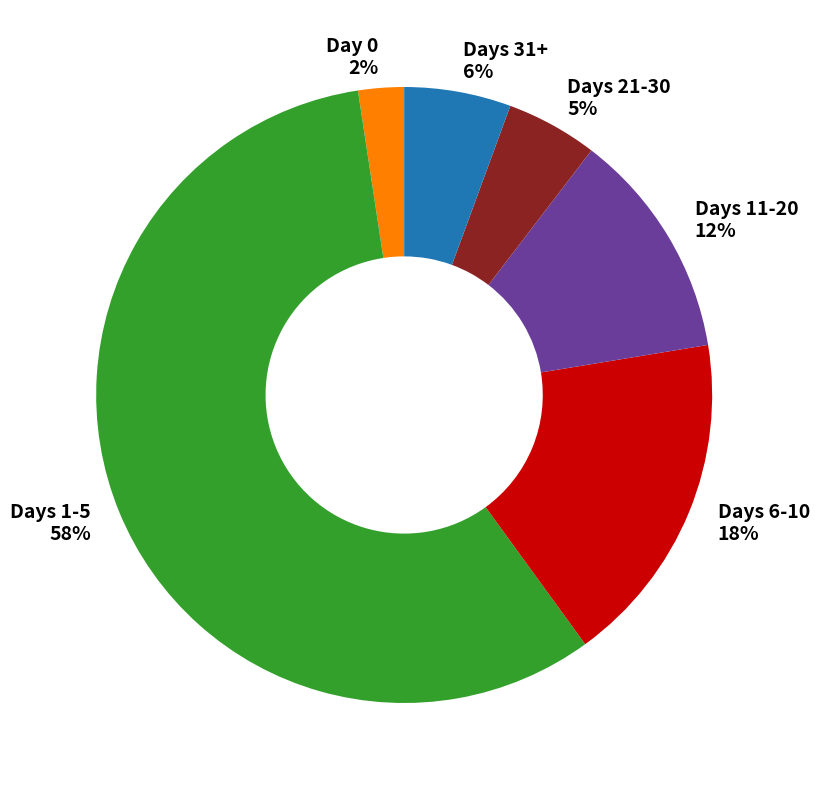

Which slice represents more than half of the pie?

Days 1-5